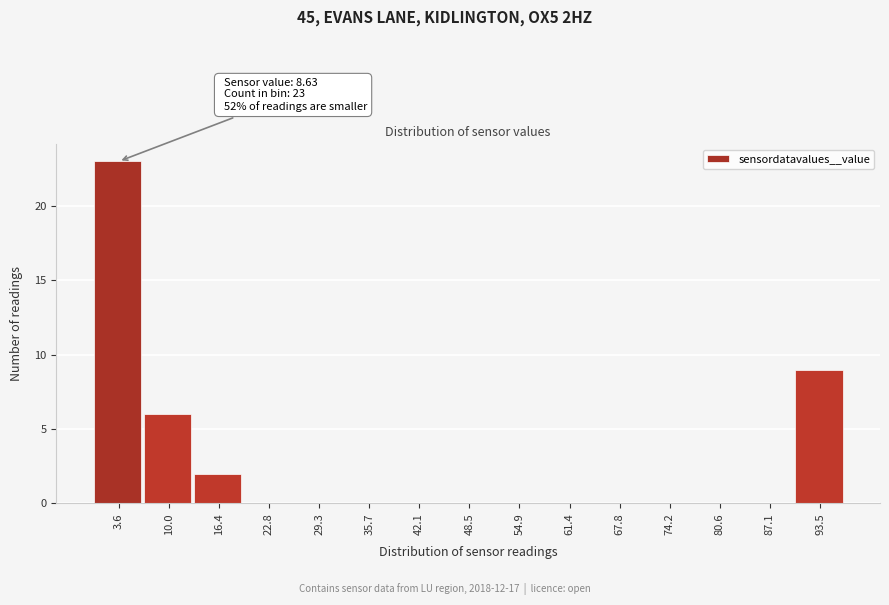

Reading right to left, extract all data points from this chart.

93.5=9	87.1=0	80.6=0	74.2=0	67.8=0	61.4=0	54.9=0	48.5=0	42.1=0	35.7=0	29.3=0	22.8=0	16.4=2	10.0=6	3.6=23